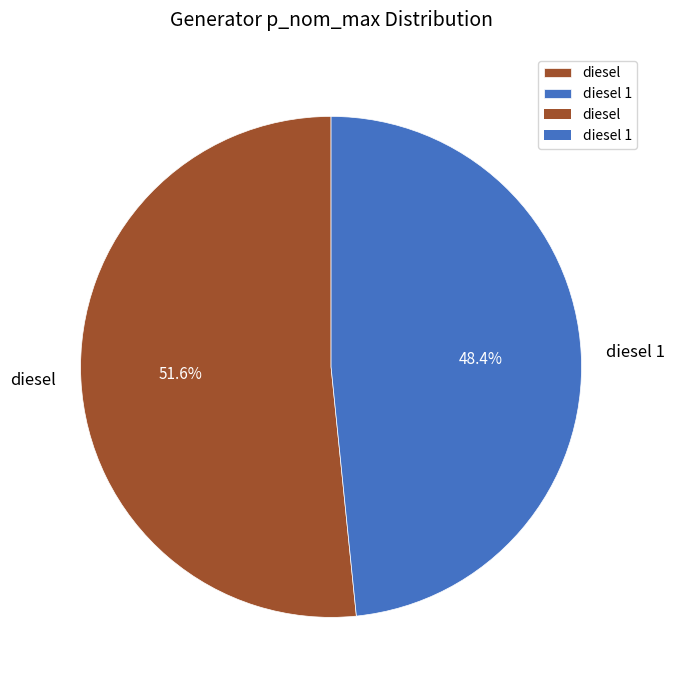

What percentage is the diesel 1 slice, to the nearest percent?

48%